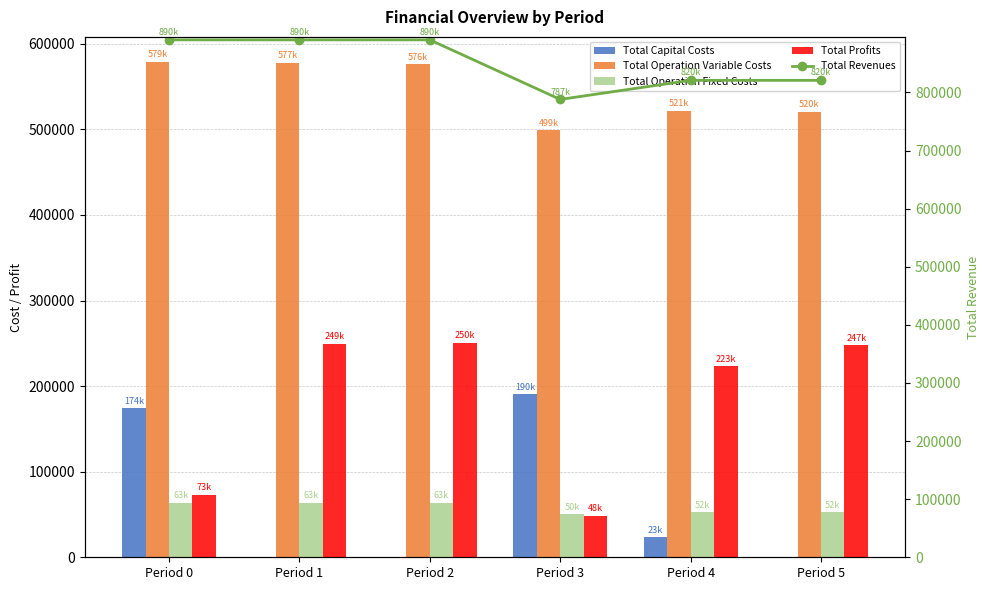

How many values in the Total Revenues series are below 890493?

3